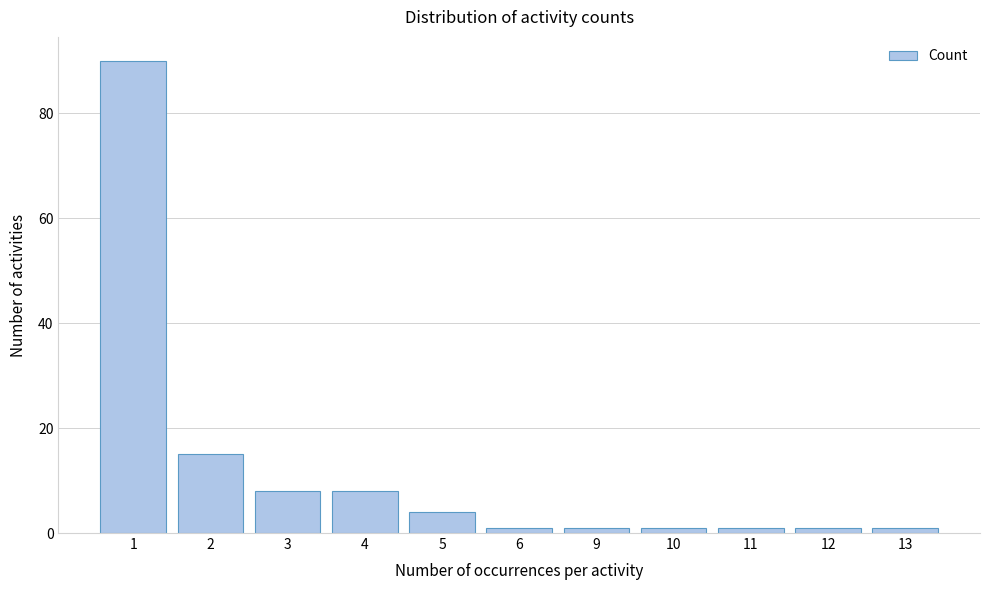

Reading left to right, what are all the values shown in this chart?

1=90	2=15	3=8	4=8	5=4	6=1	9=1	10=1	11=1	12=1	13=1